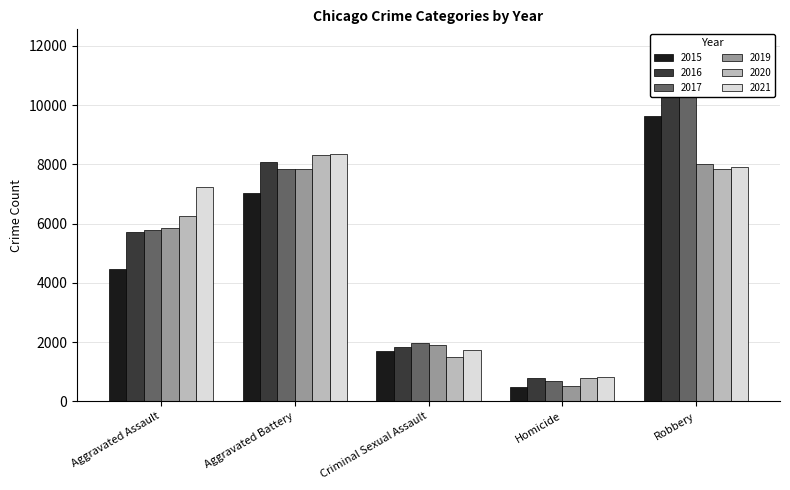

Between Robbery and Aggravated Battery, which is larger?

Robbery